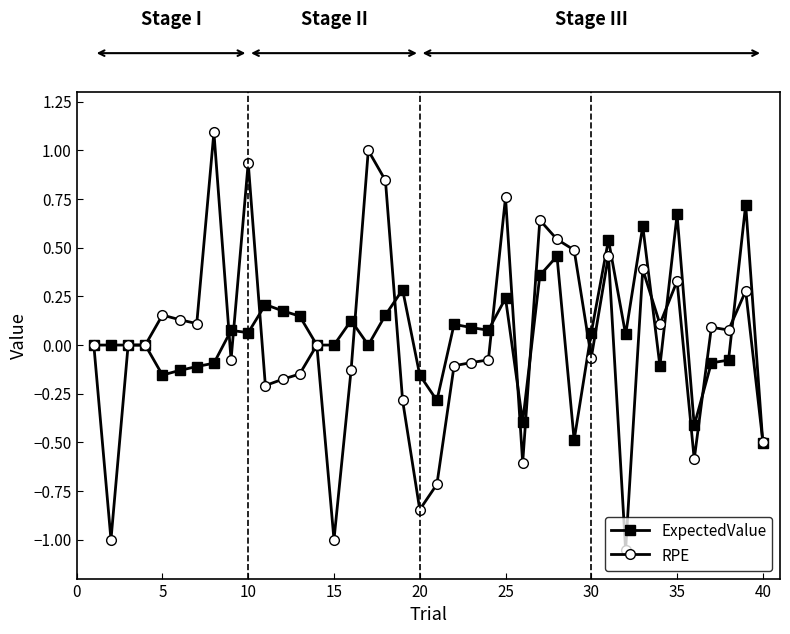

Rank the series by their maximum value, from highest to lowest.

RPE, ExpectedValue